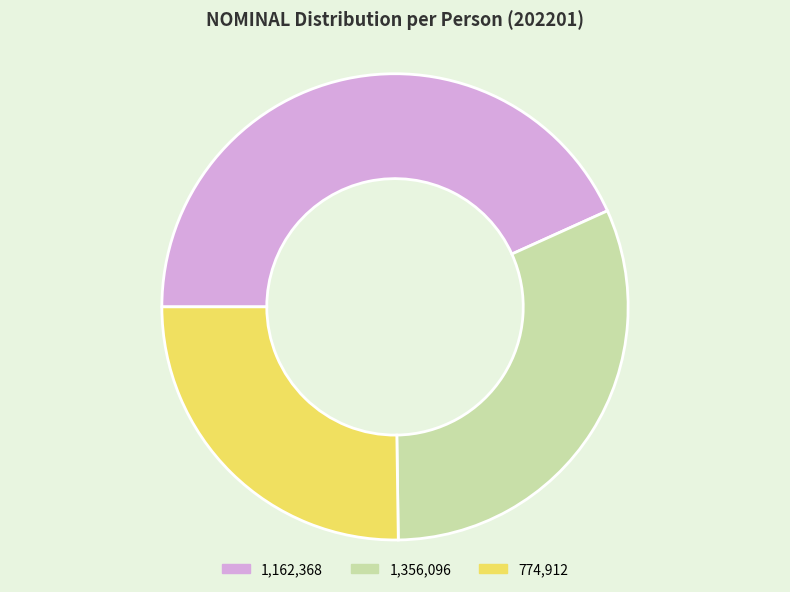

True or false: 774,912 accounts for 25% of the total.

True